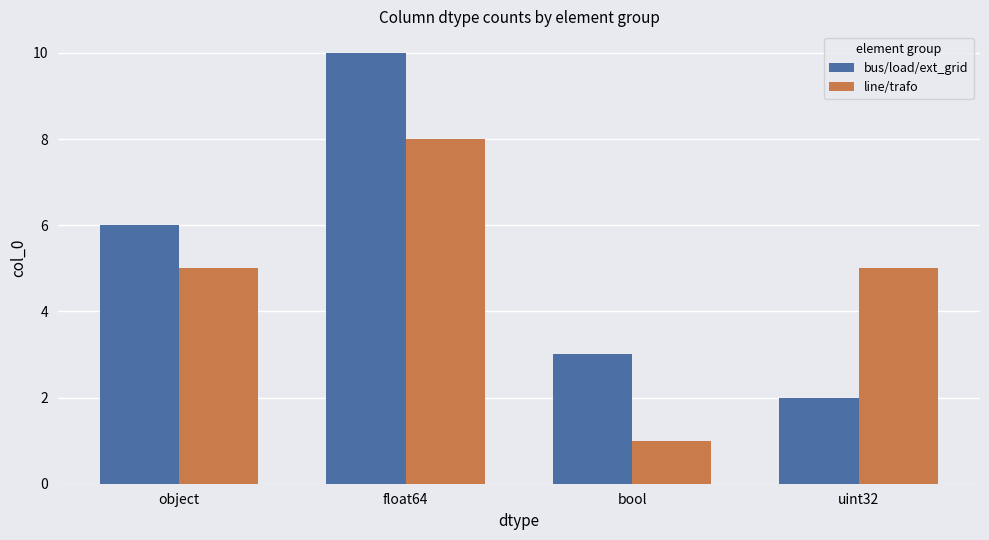

Reading left to right, extract all data points from this chart.

bus/load/ext_grid: object=6	float64=10	bool=3	uint32=2
line/trafo: object=5	float64=8	bool=1	uint32=5